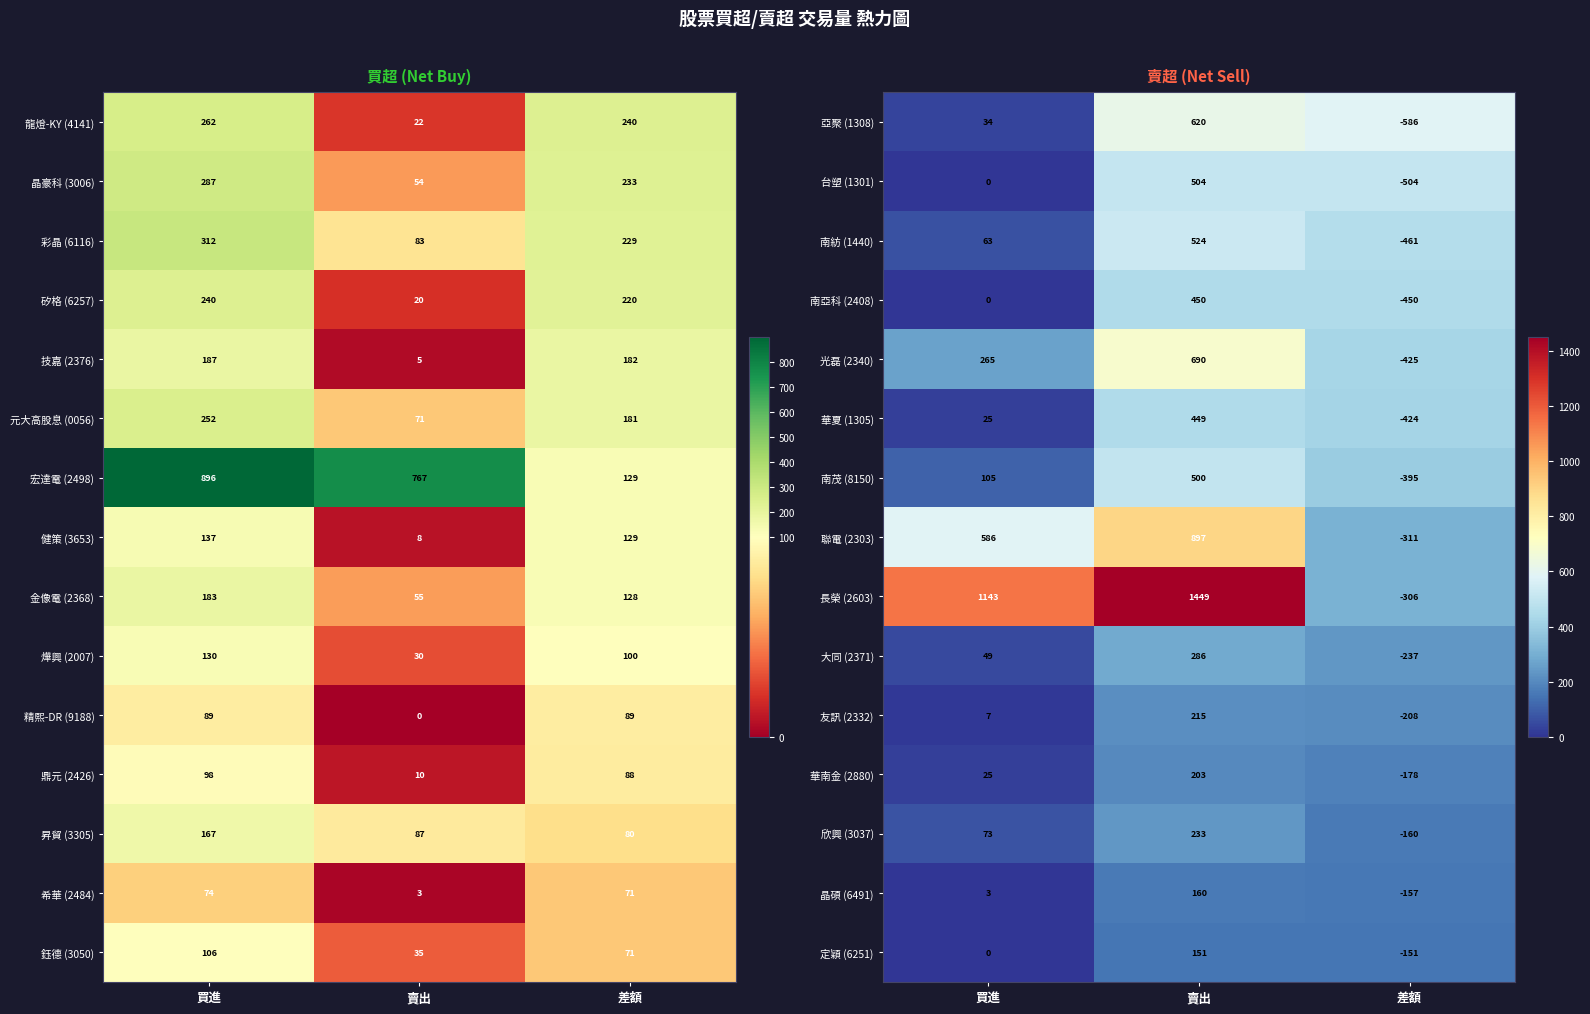

Is the value of 長榮 (2603) at 差額 greater than the value of 晶碩 (6491) at 差額?

No